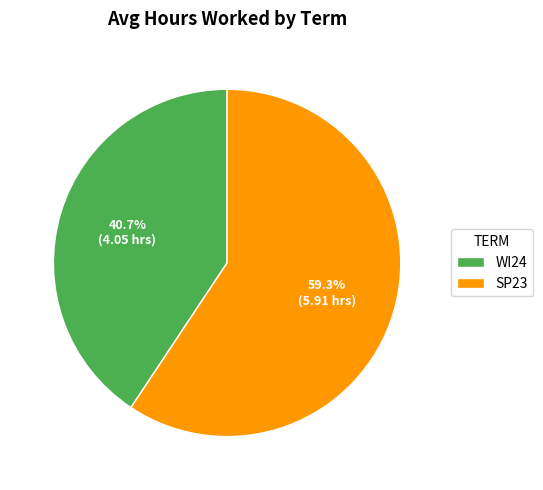

Combined, do WI24 and SP23 account for over 50%?

Yes